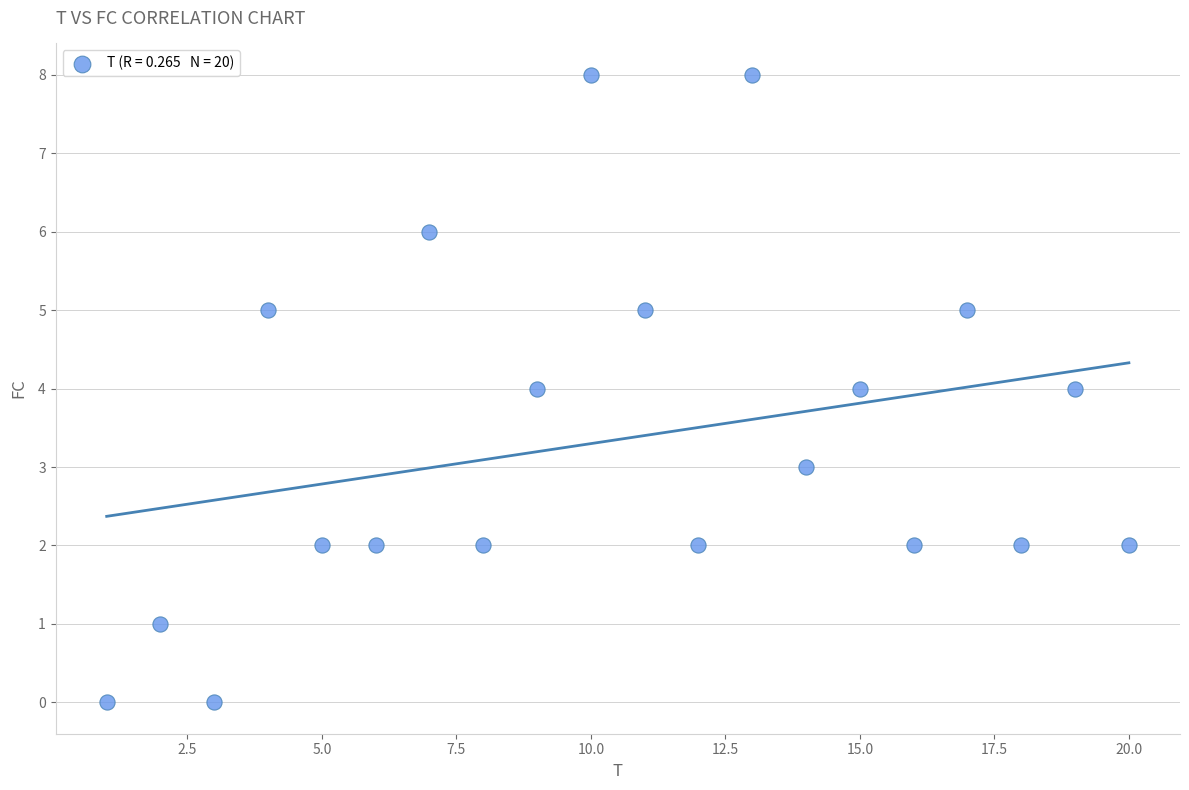

What is the range of Y values (max minus min)?

8